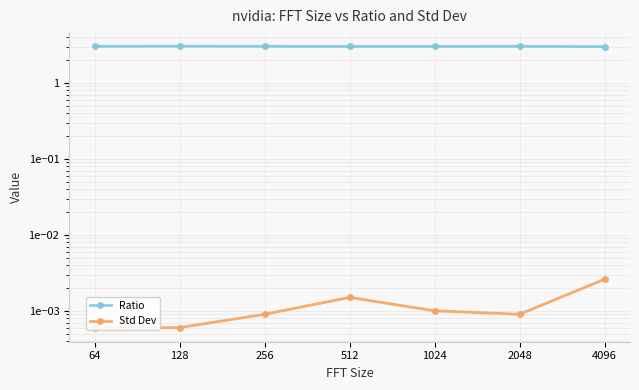

Rank the categories by Ratio value from lowest to highest.

4096, 512, 1024, 2048, 64, 256, 128